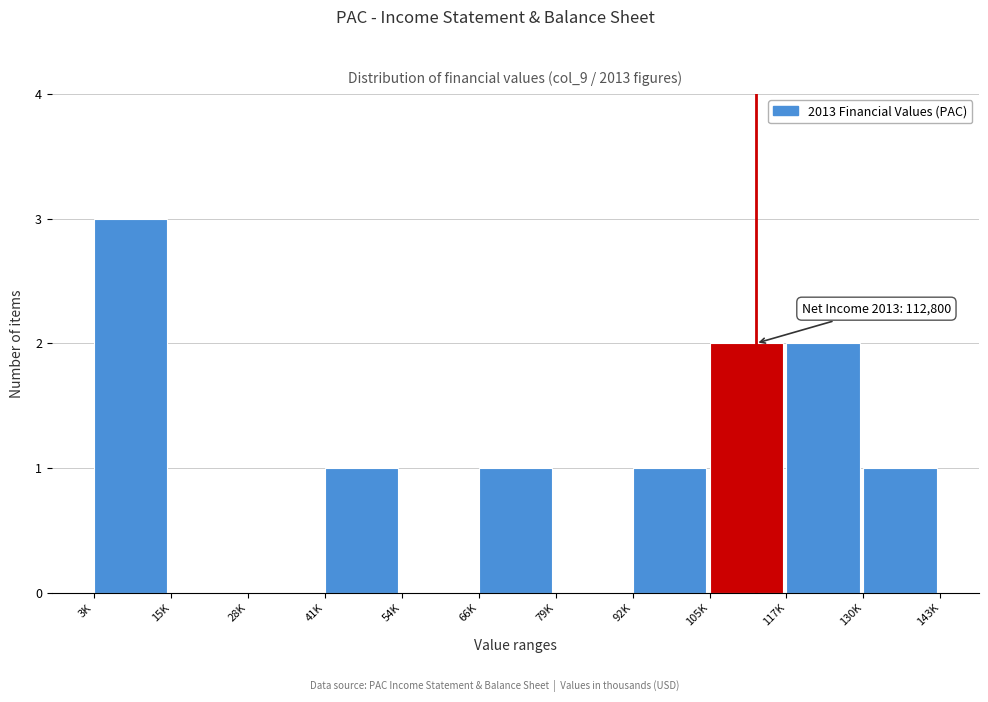

Reading left to right, transcribe all the data shown in this chart.

3K=3	15K=0	28K=0	41K=1	54K=0	66K=1	79K=0	92K=1	105K=2	117K=2	130K=1